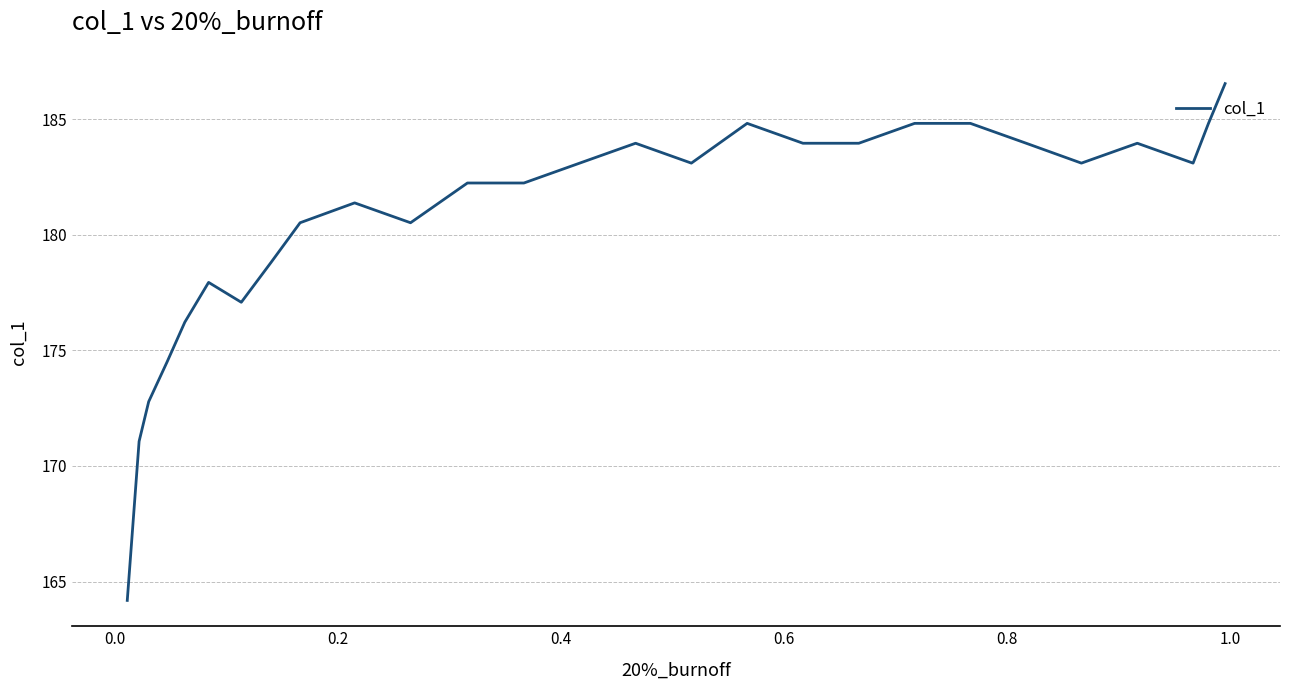

What is the average value?

180.6